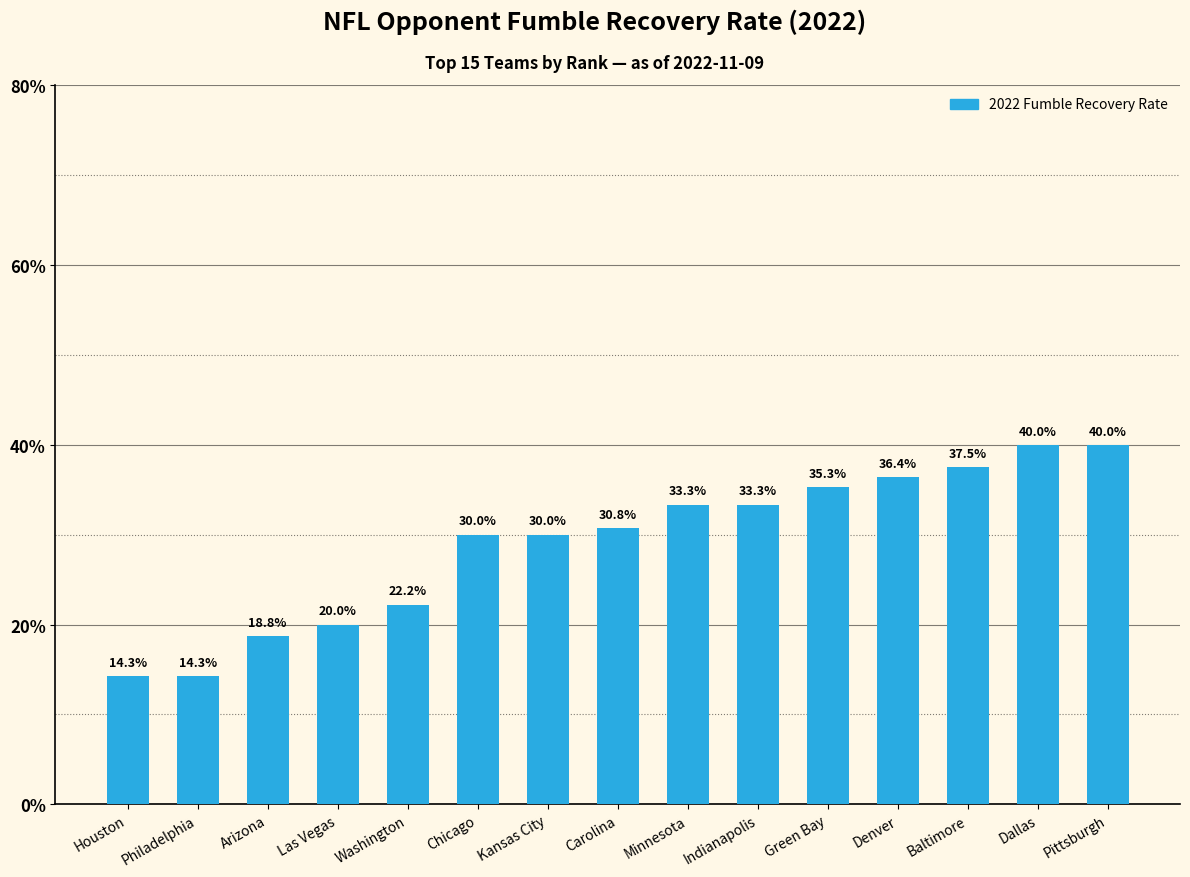

What is the ratio of the value at Baltimore to the value at Pittsburgh?

0.9